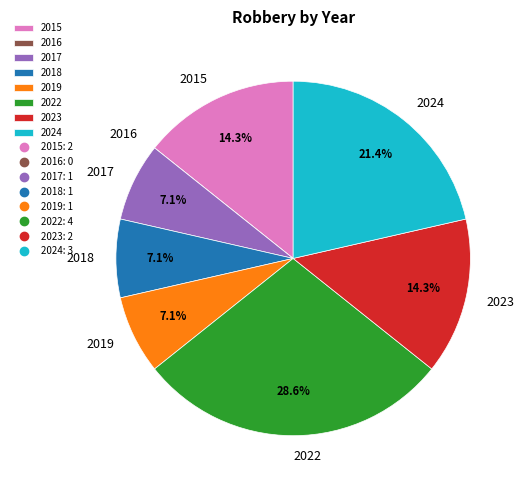

Is there a majority slice in this chart?

No